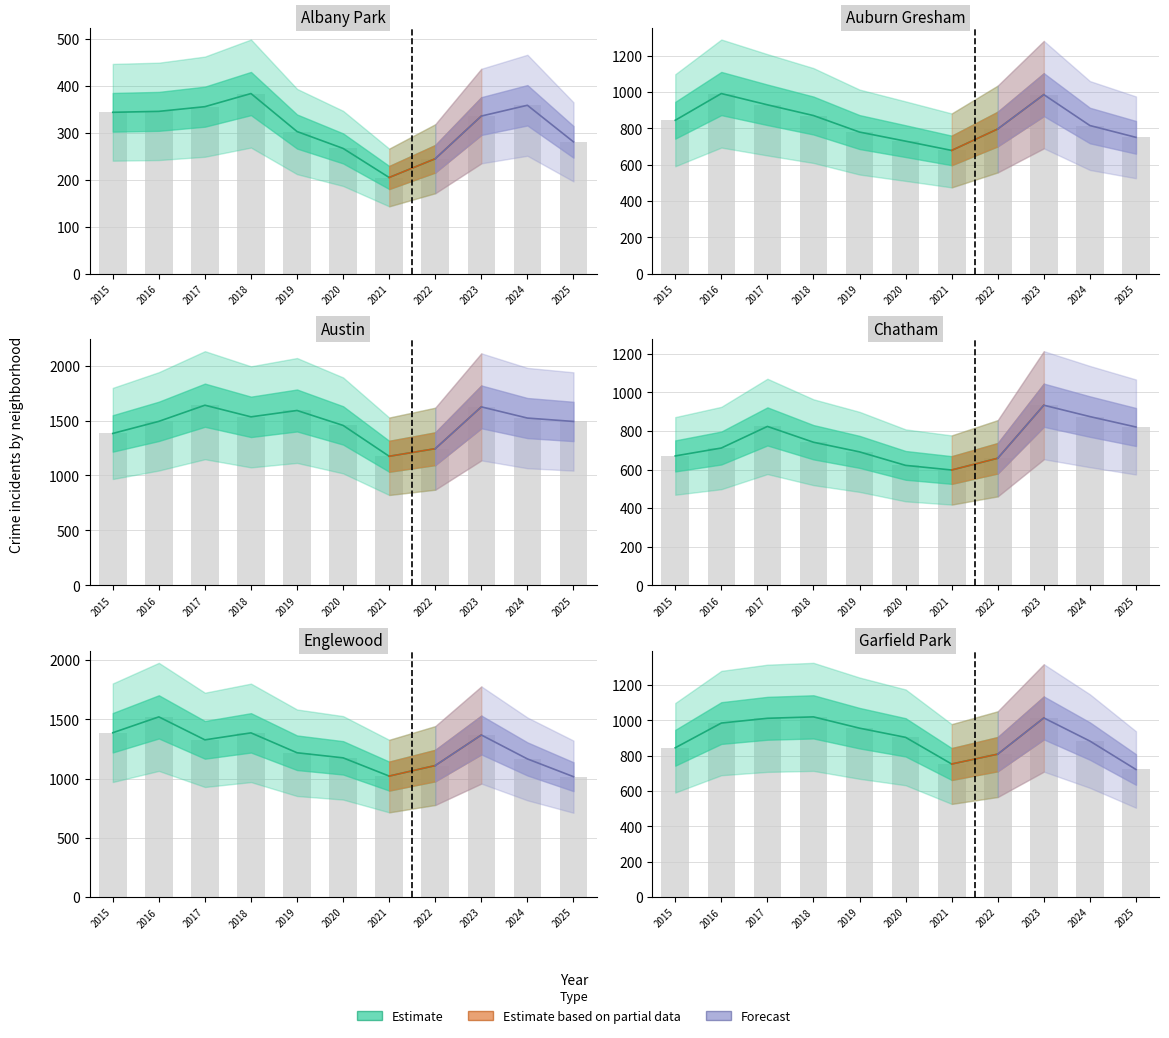

Rank the series by their maximum value, from lowest to highest.

Albany Park, Chatham, Auburn Gresham, Garfield Park, Englewood, Austin